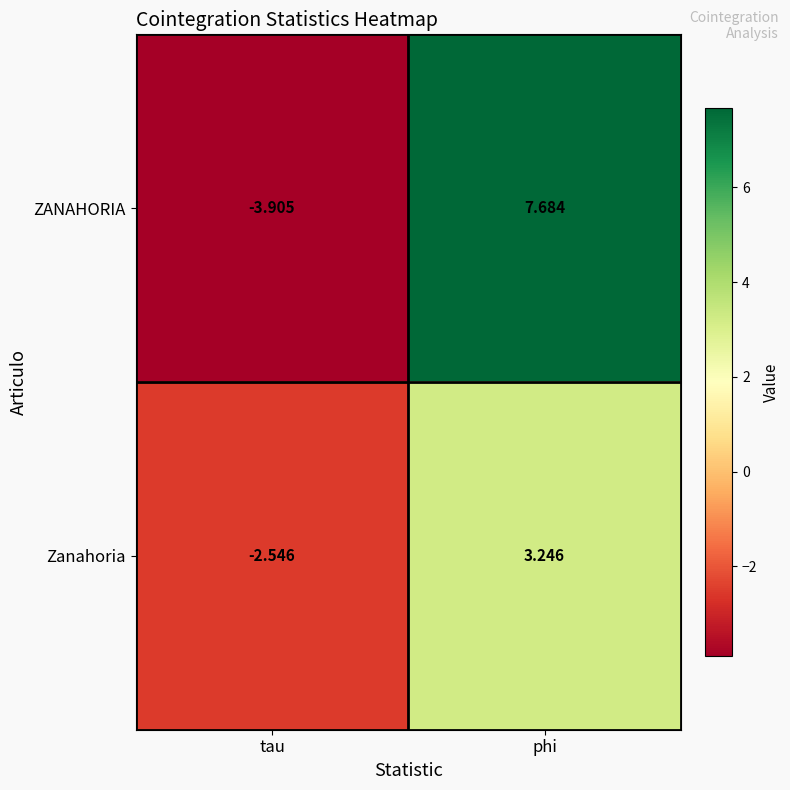

Rank the series at tau from highest to lowest value.

Zanahoria, ZANAHORIA